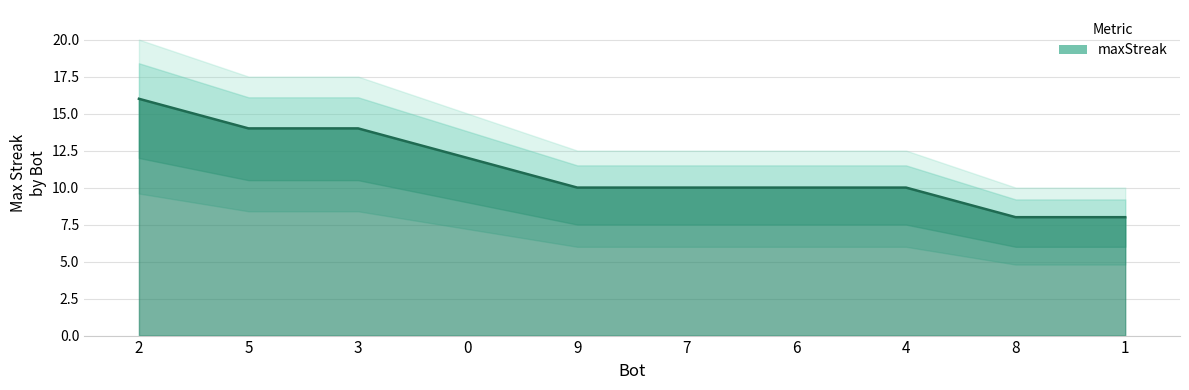

Is it true that the value at 9 is 10?

True